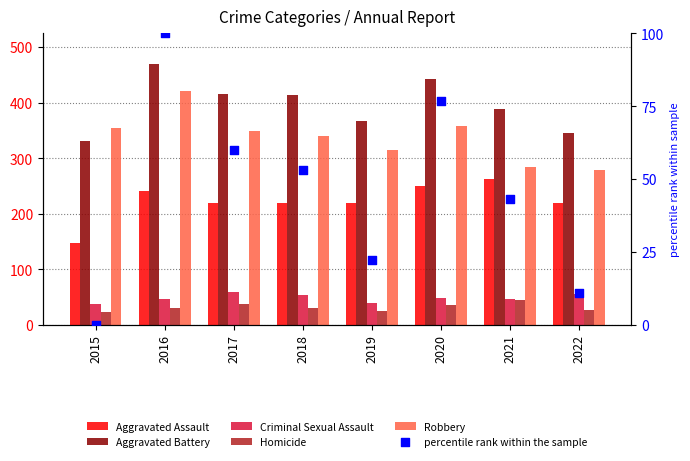

Is the value of Aggravated Battery at 2017 greater than the value of Homicide at 2020?

Yes